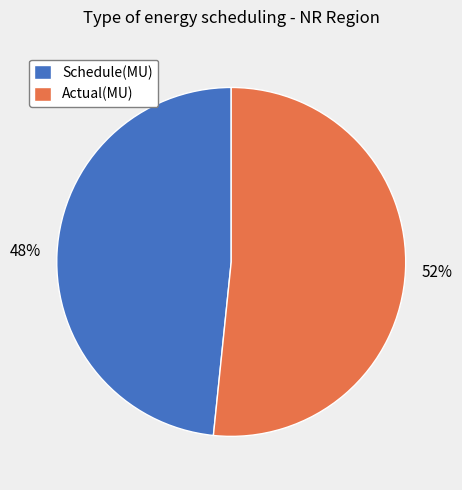

Does Schedule(MU) account for over 50% of the chart?

No